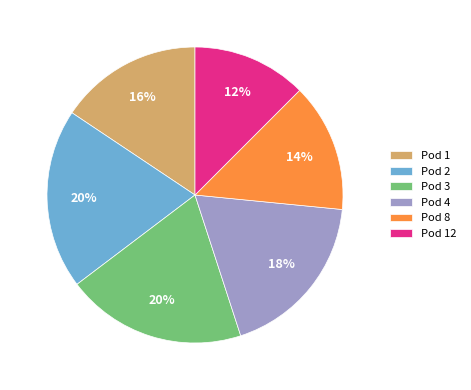

What is the smallest slice in the pie chart?

Pod 12